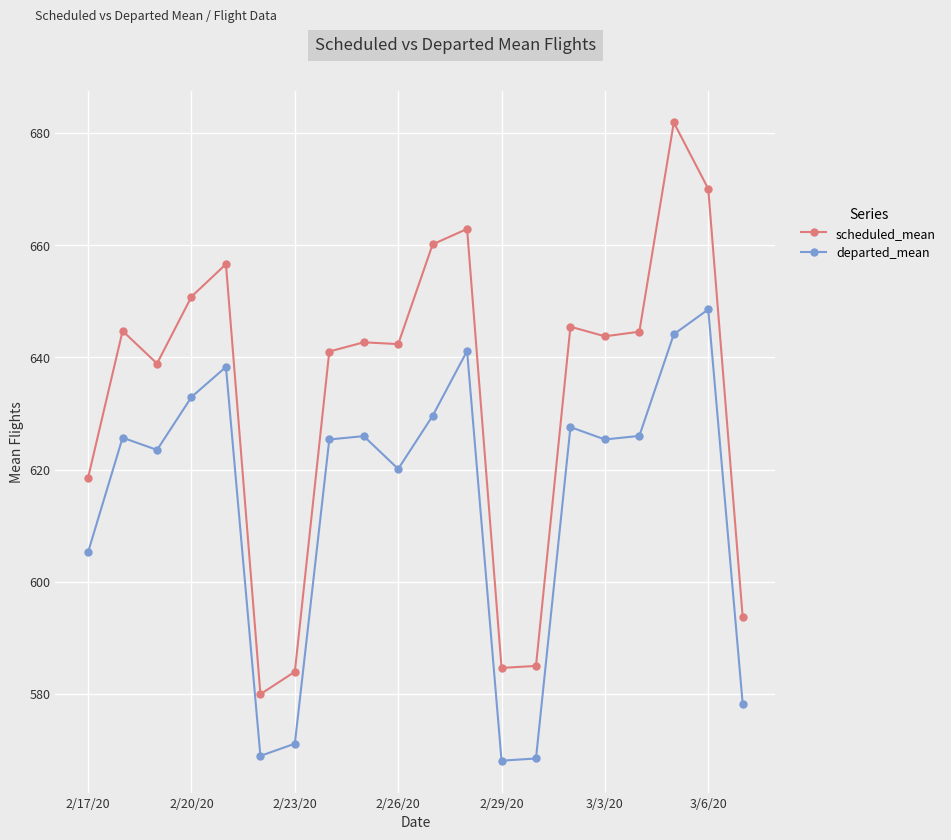

True or false: departed_mean and scheduled_mean cross at least once.

False